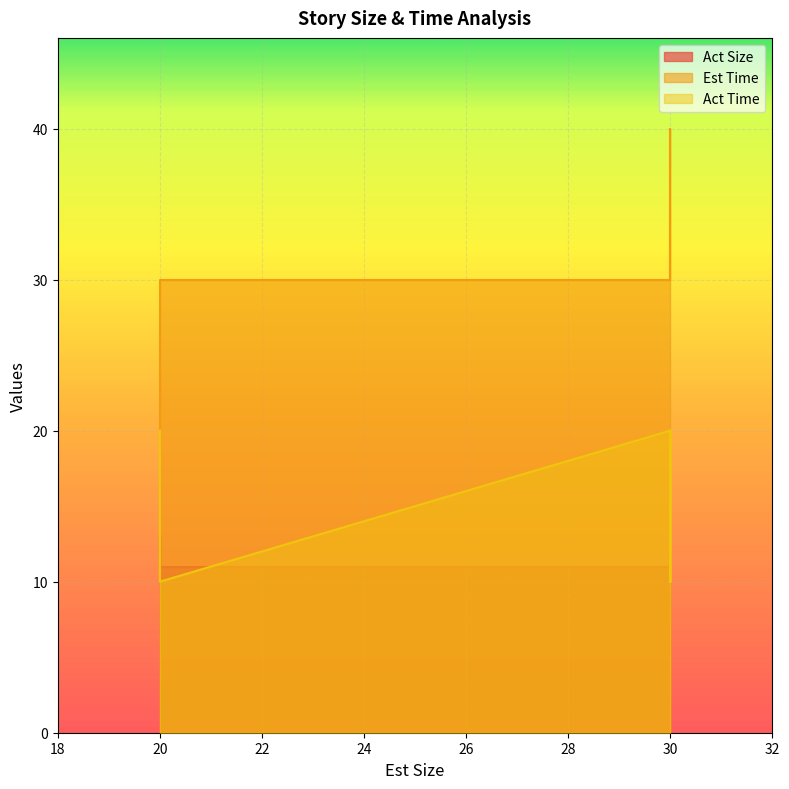

What are all the series names shown in the legend?

Act Size, Est Time, Act Time